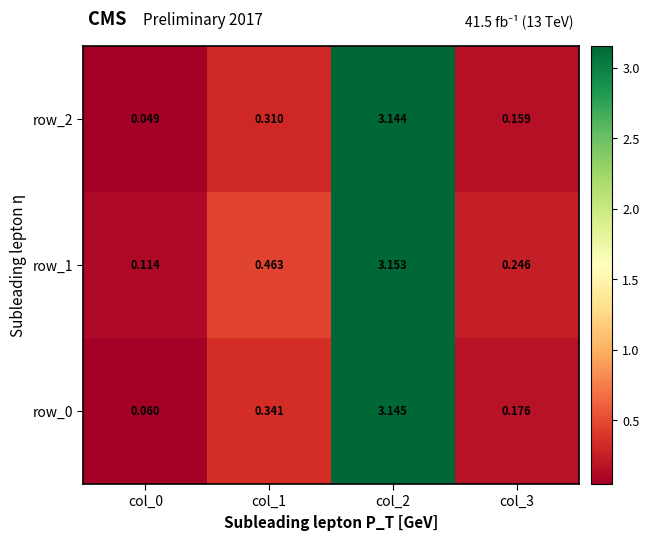

Which category has the highest value across all series?

col_2